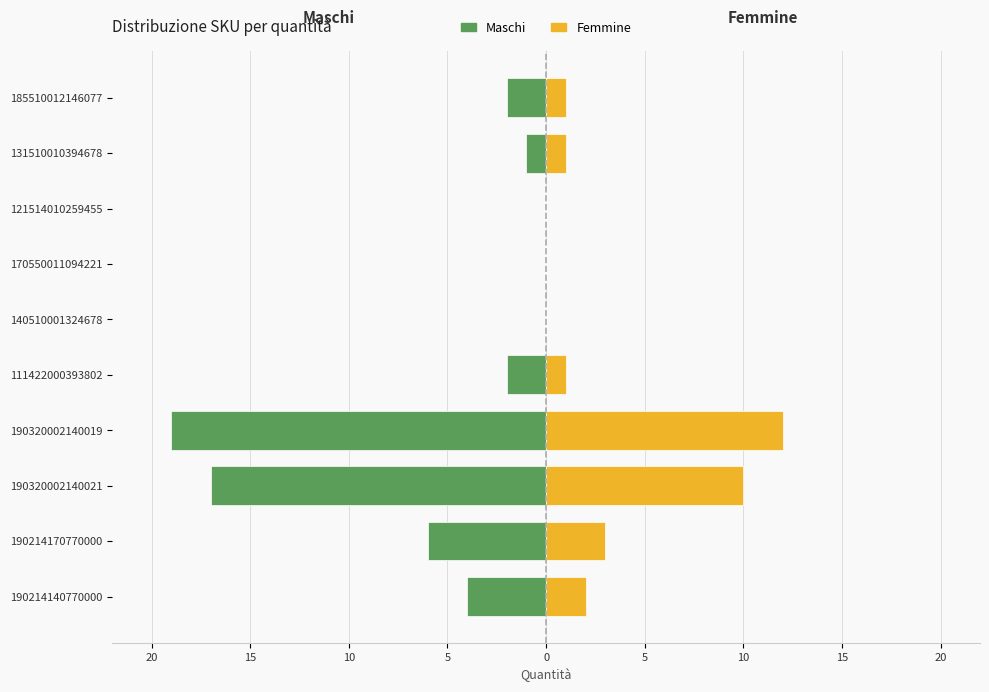

What is the total value across all series at 15?

-7